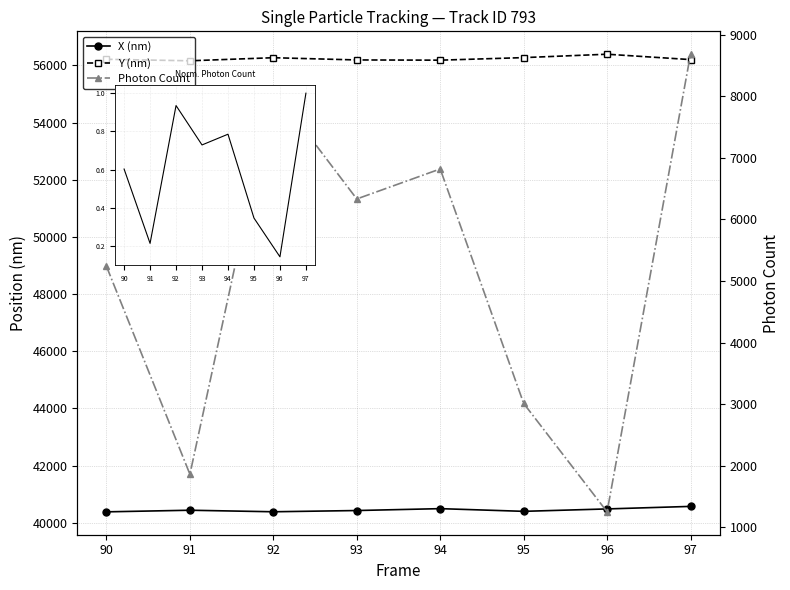

What is the difference between the maximum and minimum values in the Photon Count series?

7429.2